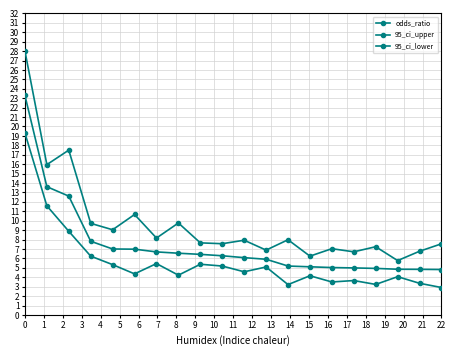

Does the chart have visible grid lines?

Yes